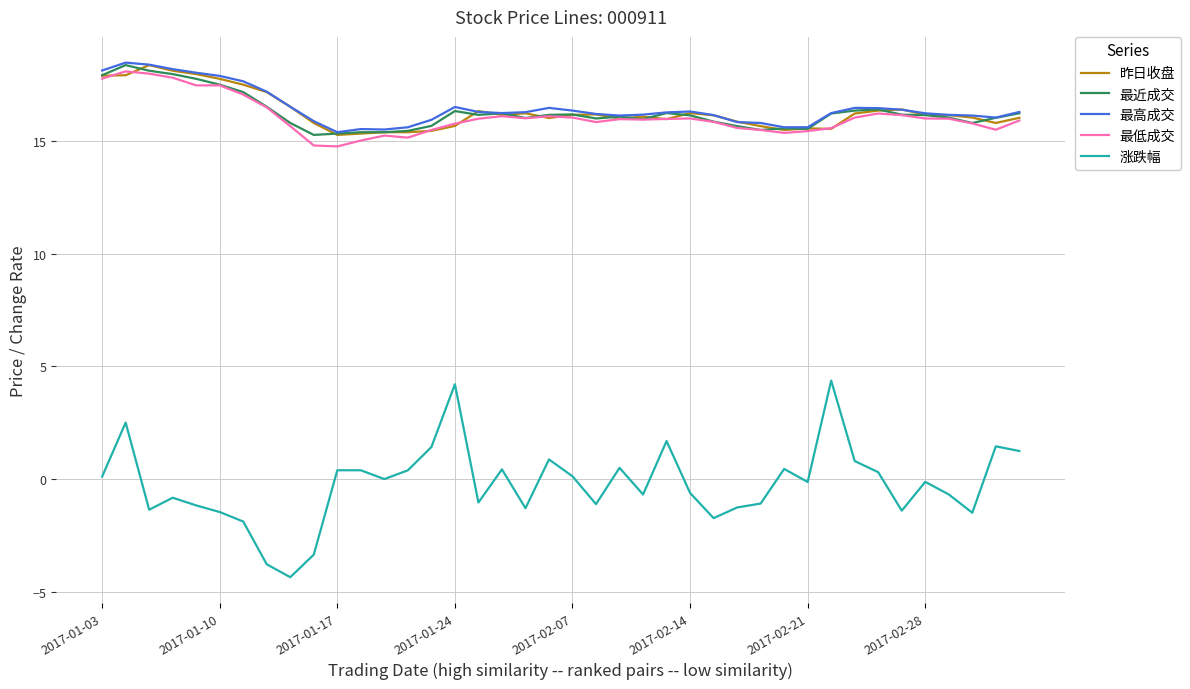

How many series are shown in this chart?

5